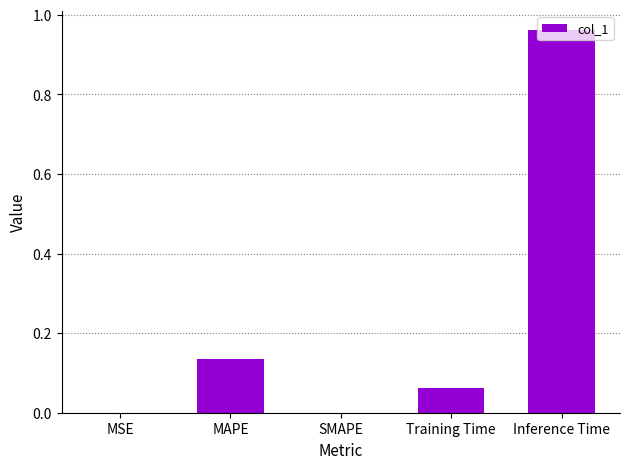

Count the number of data series in this chart.

1